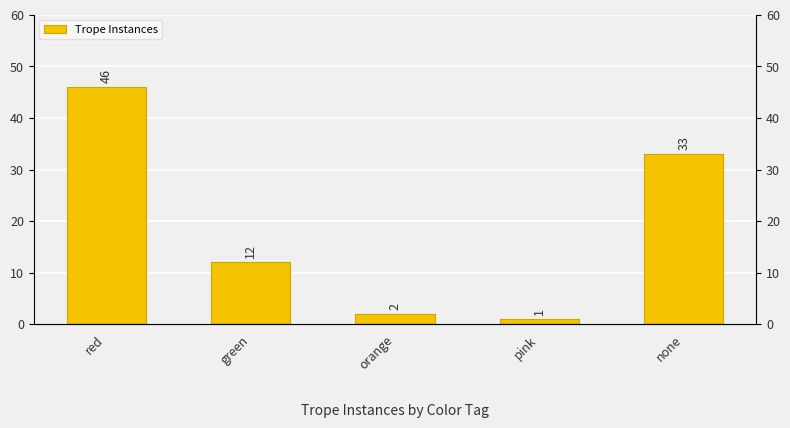

Reading left to right, what are all the values shown in this chart?

46	12	2	1	33